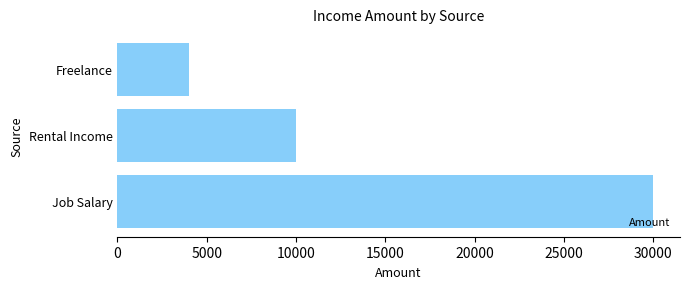

How many series are shown in this chart?

1